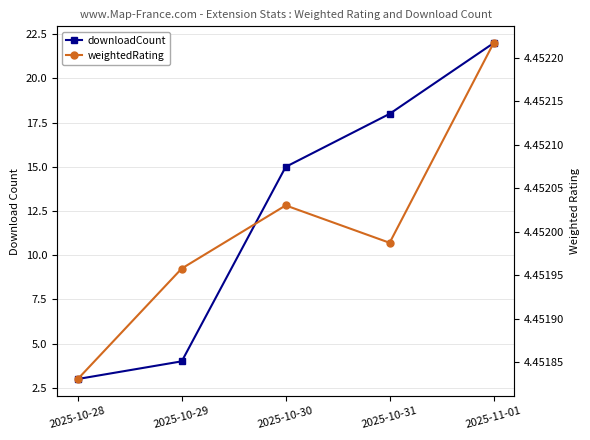

What is the lowest value of the weightedRating series?

4.5